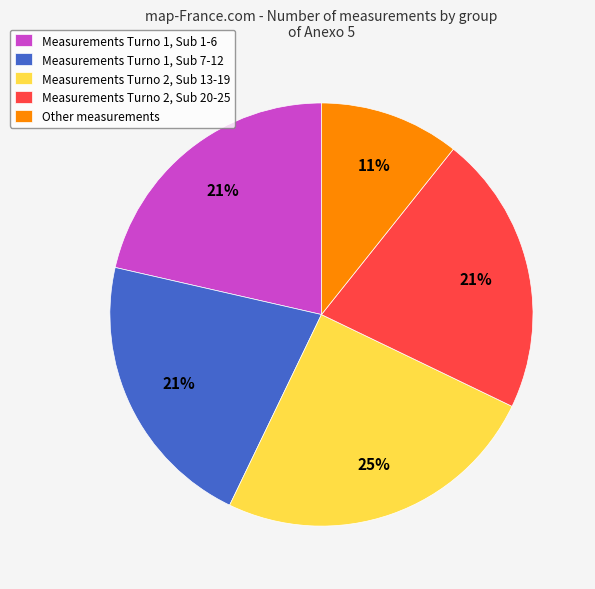

Which slice is the largest?

Measurements Turno 2, Sub 13-19